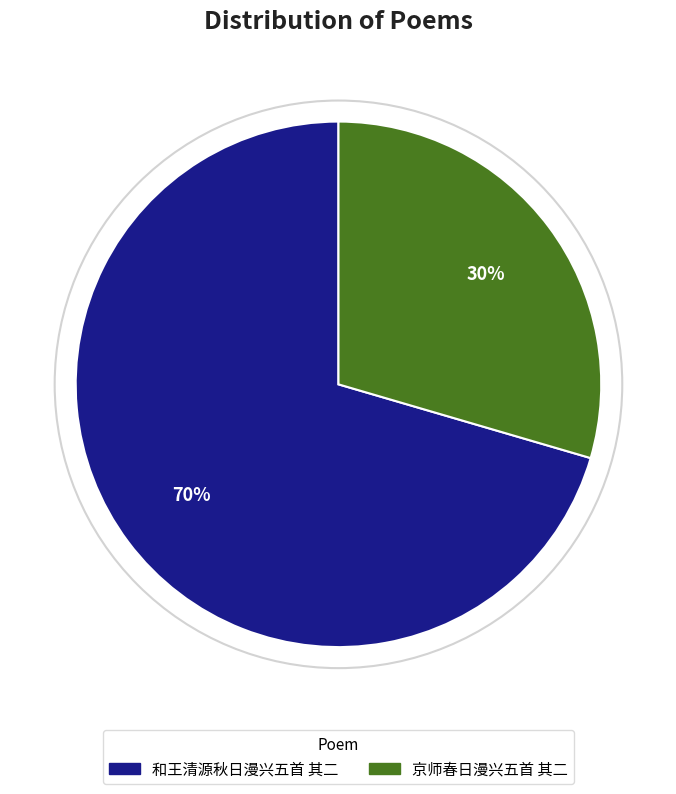

To the nearest percent, what is the average slice percentage?

50%